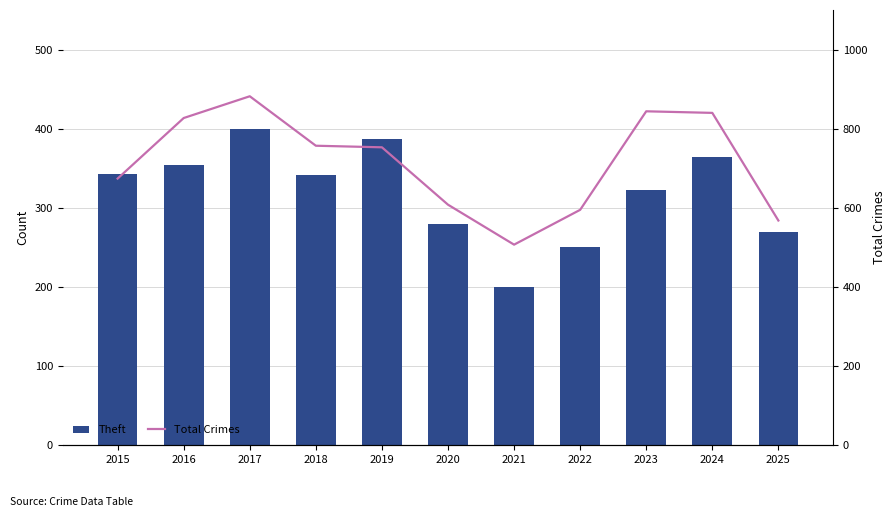

List the labels in order of Theft value, smallest first.

2021, 2022, 2025, 2020, 2023, 2018, 2015, 2016, 2024, 2019, 2017